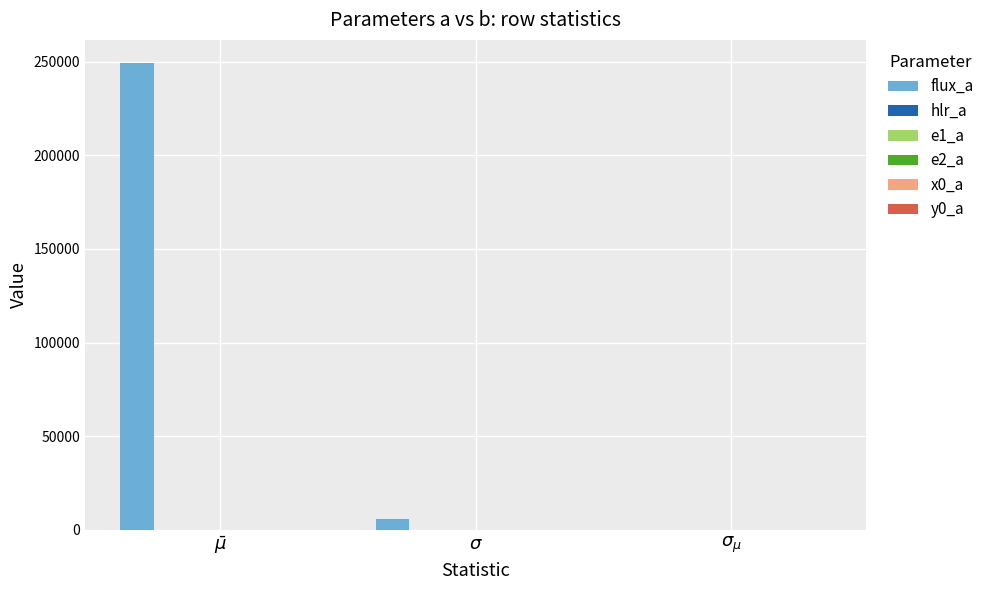

Which series has the largest total across all categories?

flux_a